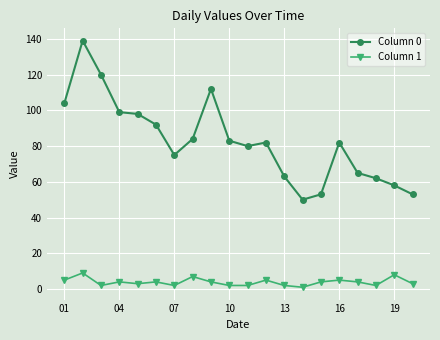

Is this an area chart (filled region under the line)?

No